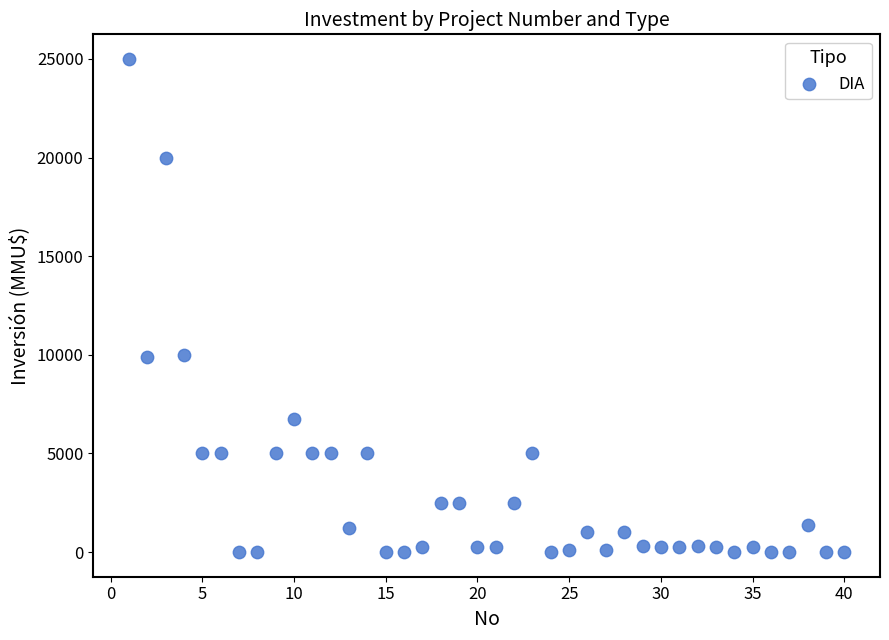

What is the range of X values (max minus min)?

39